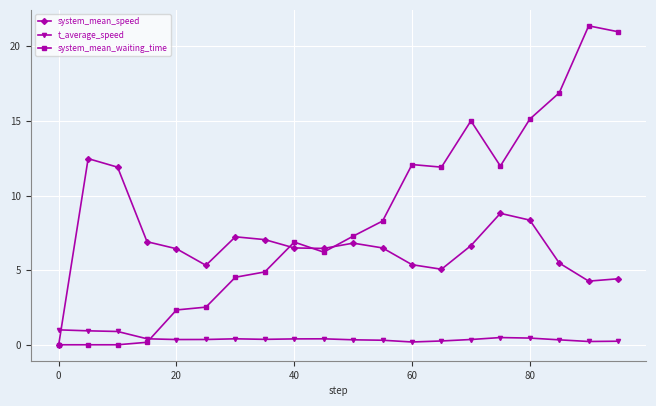

List the series in order of their peak value, lowest first.

t_average_speed, system_mean_speed, system_mean_waiting_time